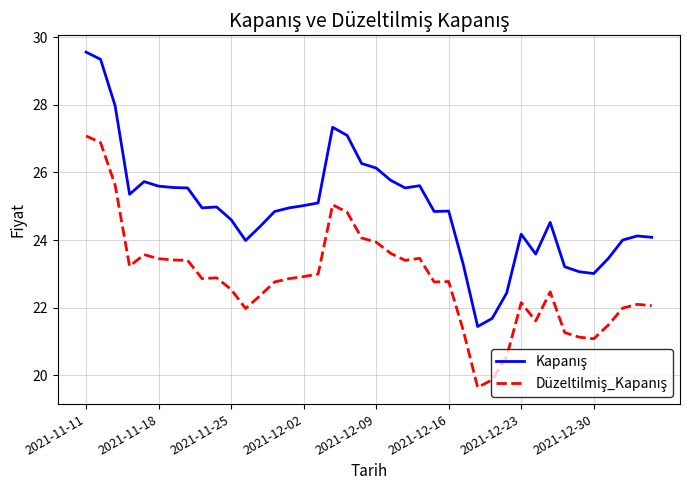

What is the greatest value displayed?

29.6